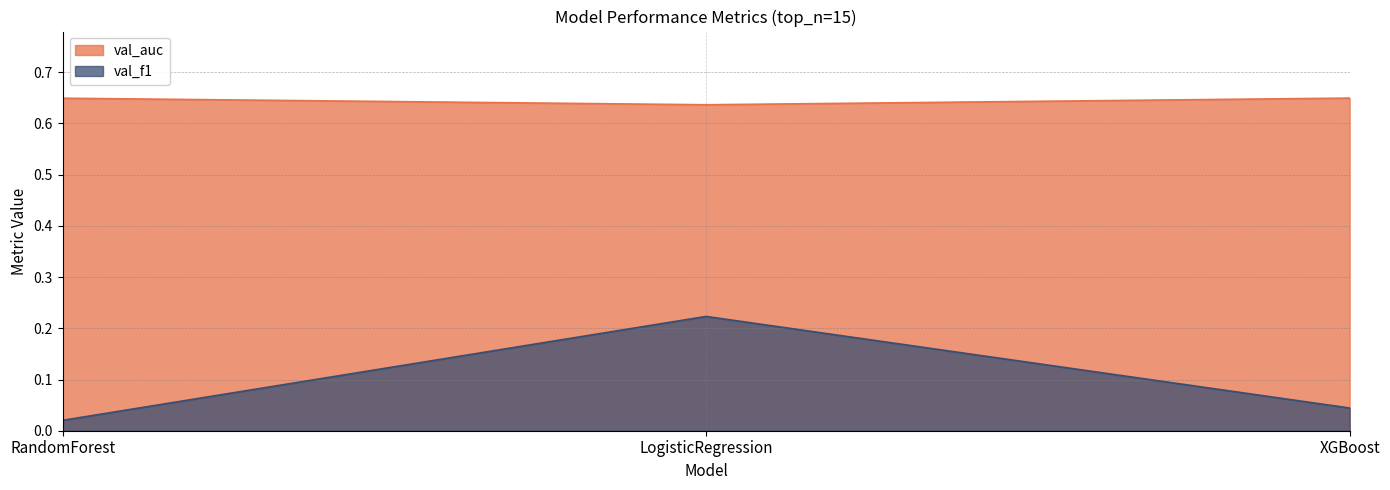

Reading left to right, list all the values displayed in this chart.

val_auc: 0.6	0.6	0.6
val_f1: 0.0	0.2	0.0